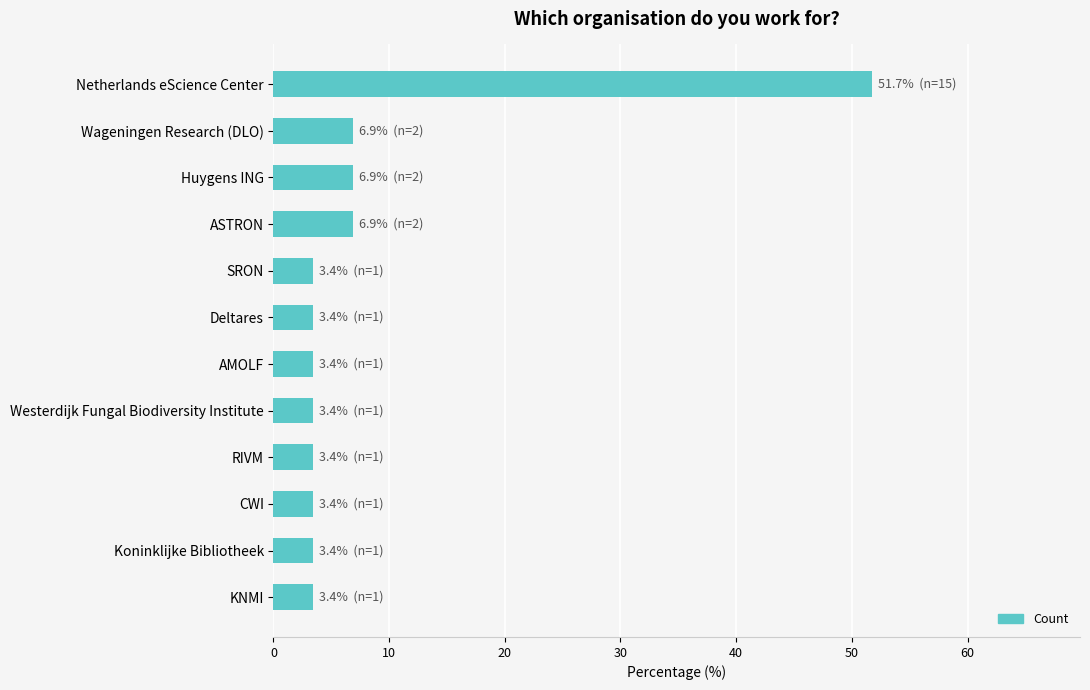

Reading top to bottom, what are all the values shown in this chart?

51.7	6.9	6.9	6.9	3.4	3.4	3.4	3.4	3.4	3.4	3.4	3.4